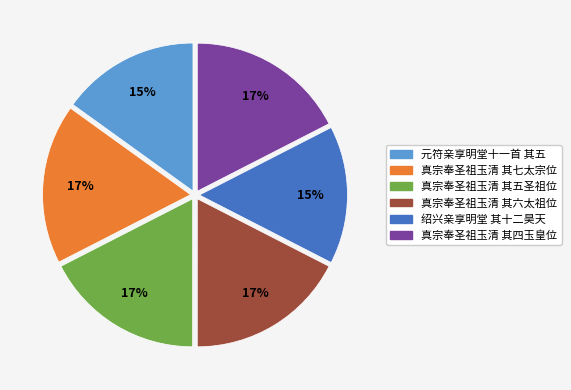

The 元符亲享明堂十一首 其五 slice represents 1% of the pie. True or false?

False